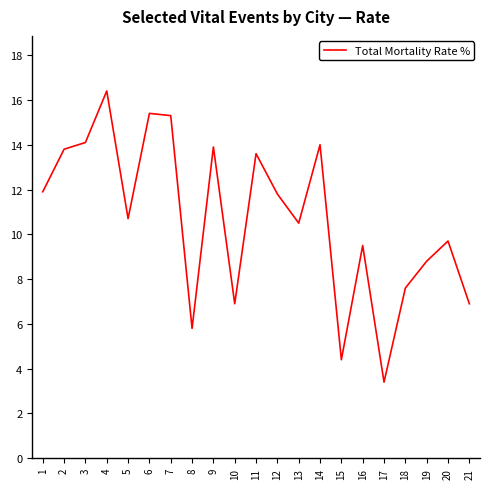

At which category does the chart reach its peak across all series?

4